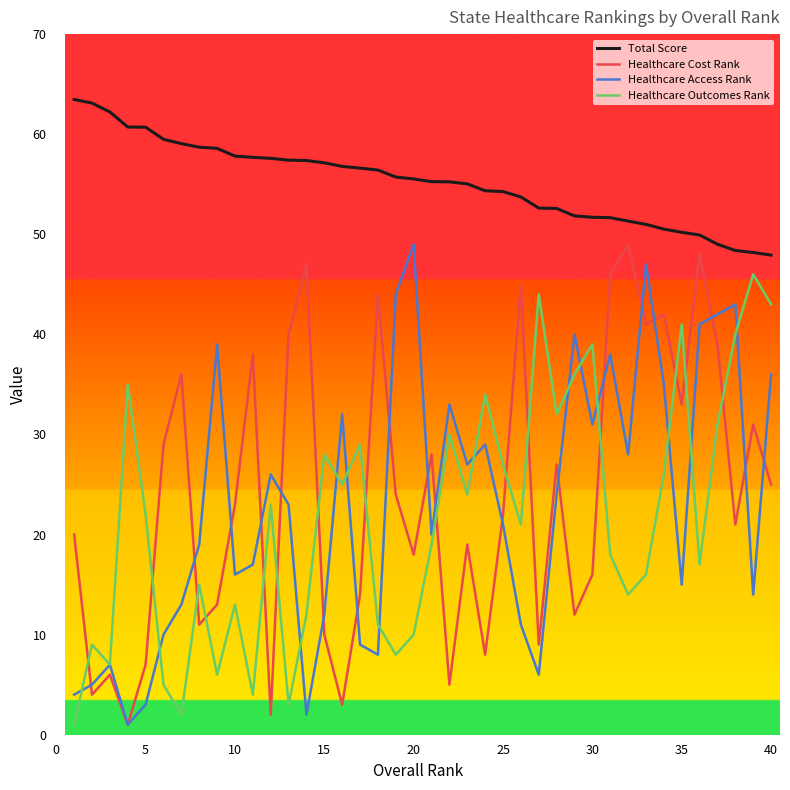

What is the maximum value for Healthcare Cost Rank?

49.0